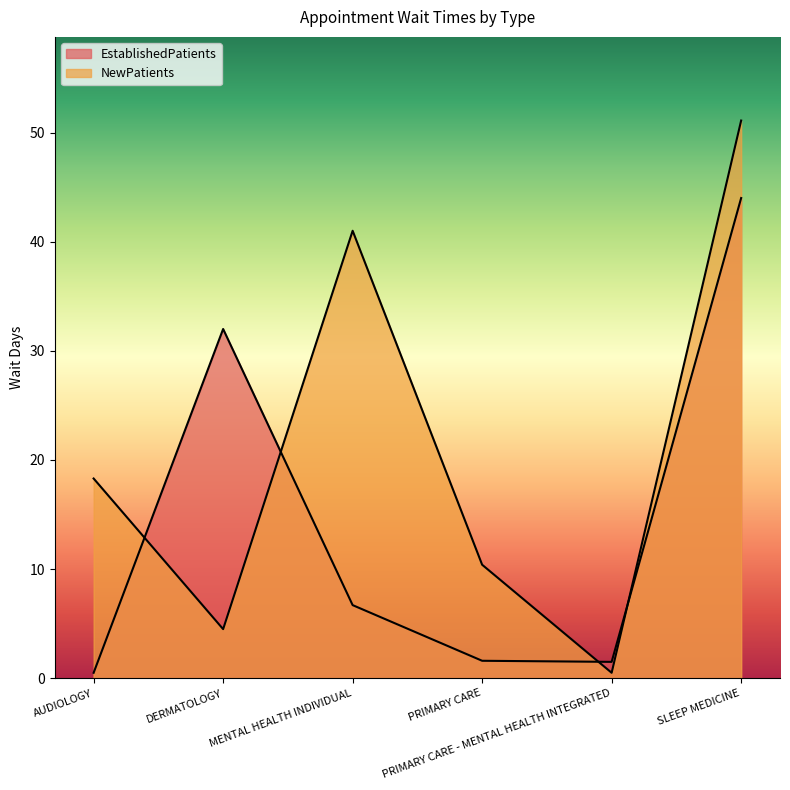

True or false: NewPatients has more than 1 interior local peaks.

False